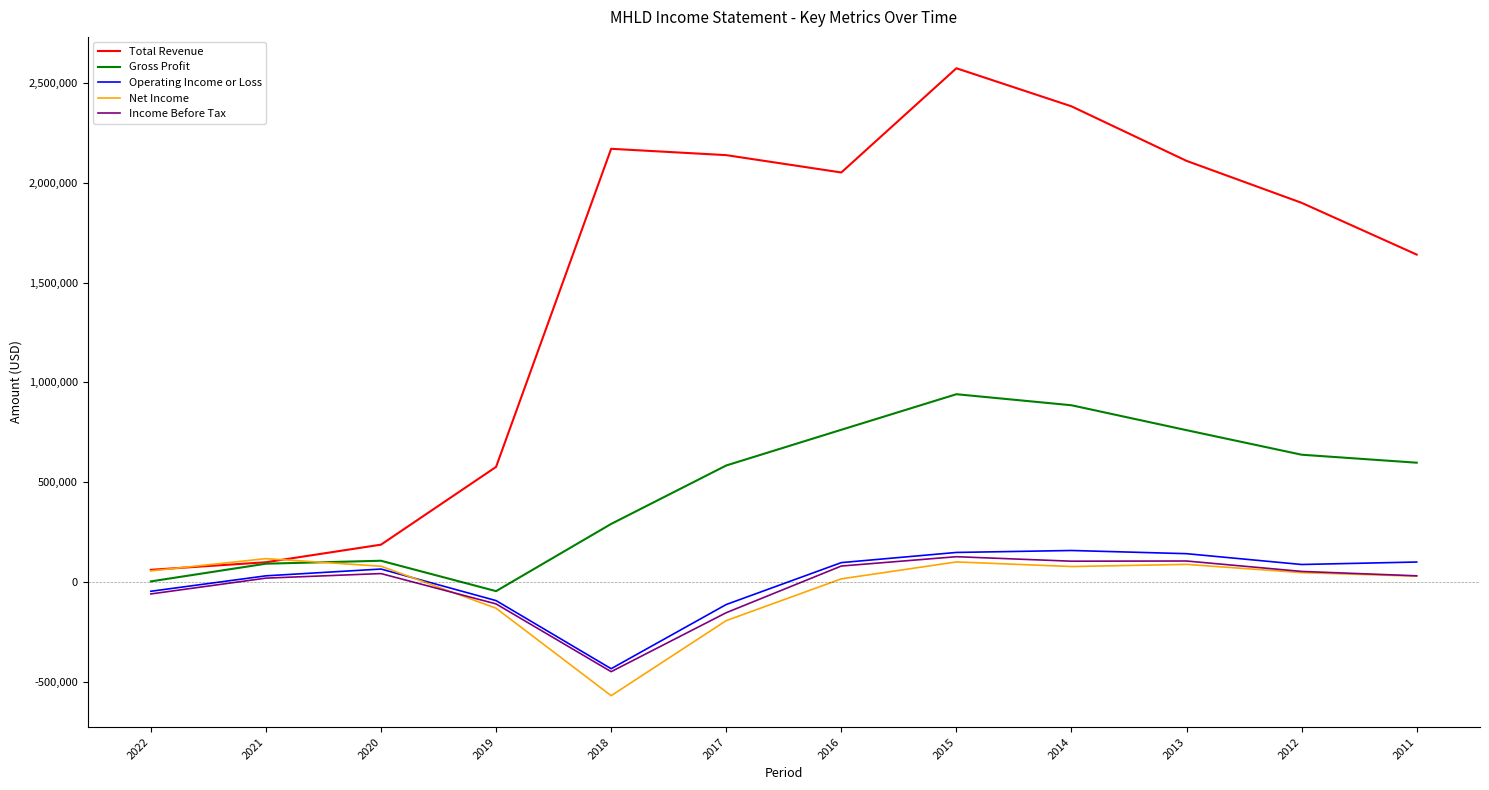

Is this an area chart (filled region under the line)?

No